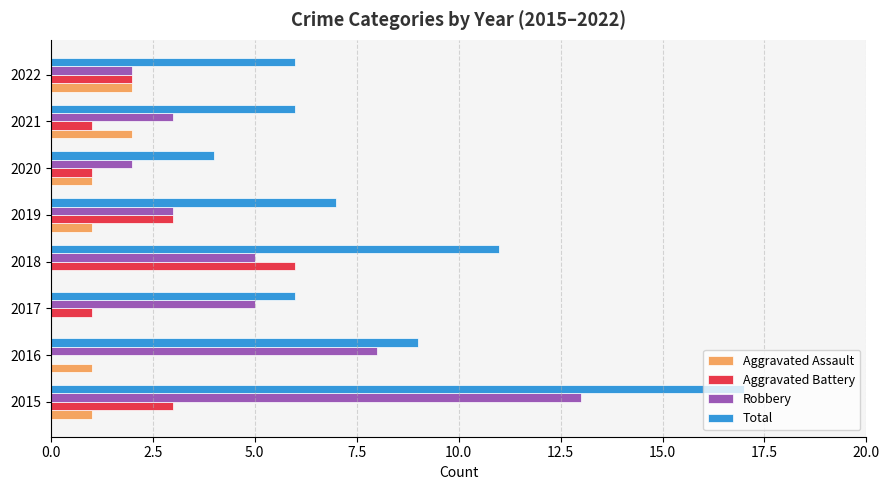

Read the Aggravated Battery value at 2019.

3